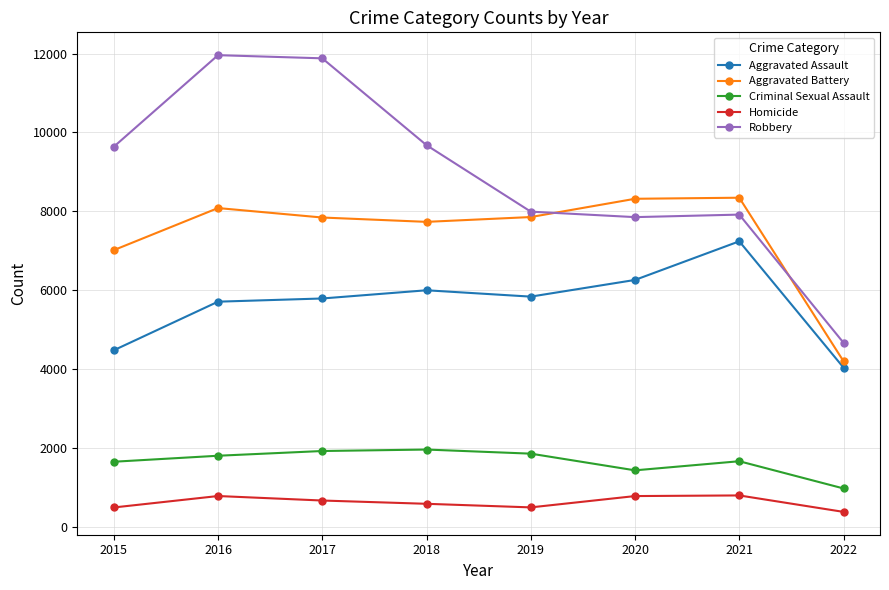

What is the value of the Aggravated Battery point at the 3rd from the left?

7845